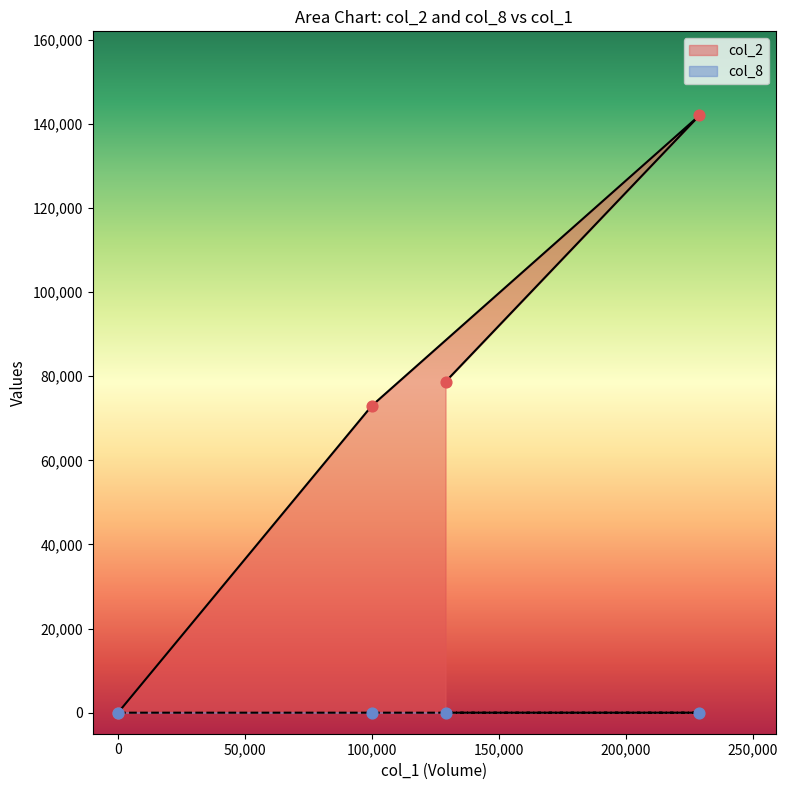

What is the total value across all series at 129000?

78691